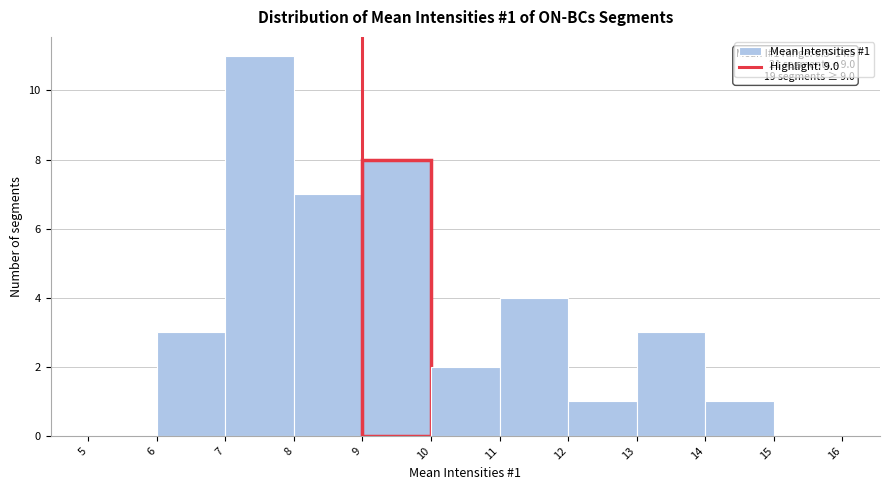

Which range on the x-axis has the tallest bar?

7 to 8